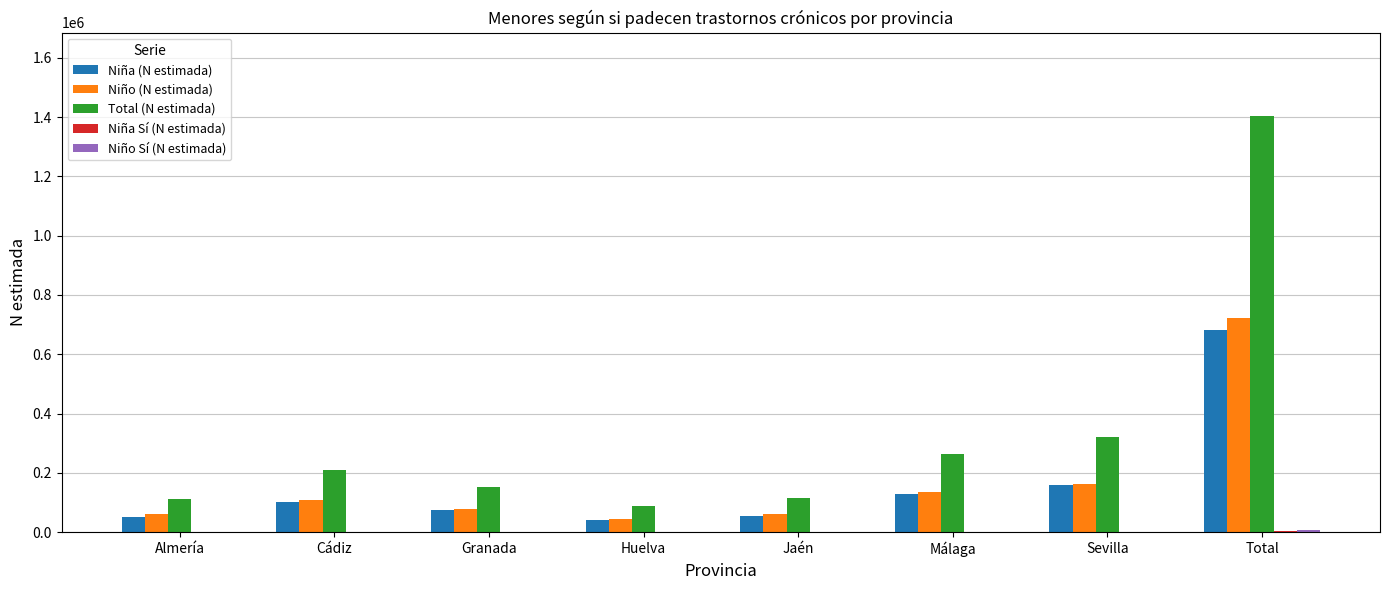

What is the sum of all Niño (N estimada) values?

1375073